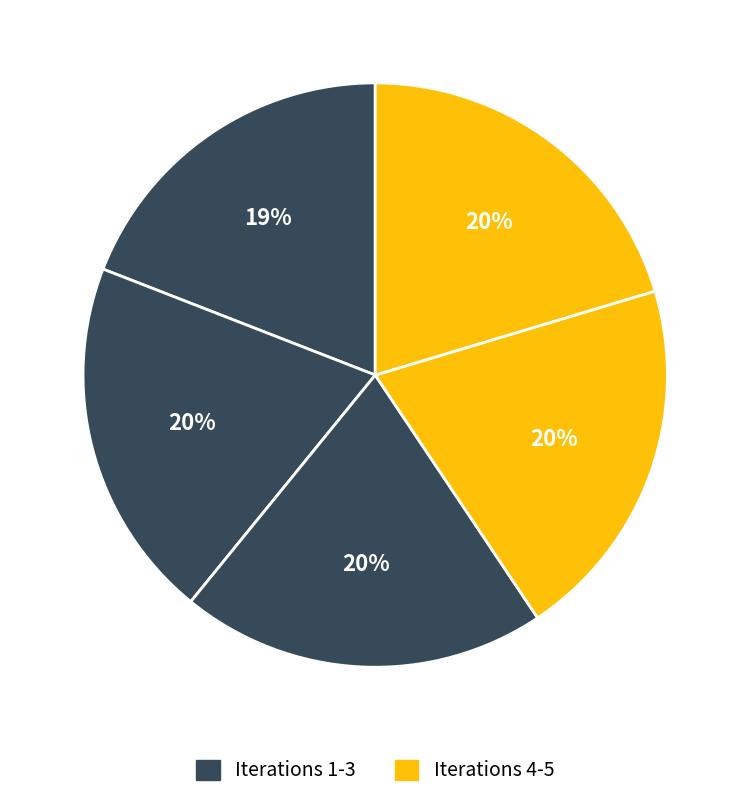

Rank the categories by value from lowest to highest.

1, 2, 3, 4, 5